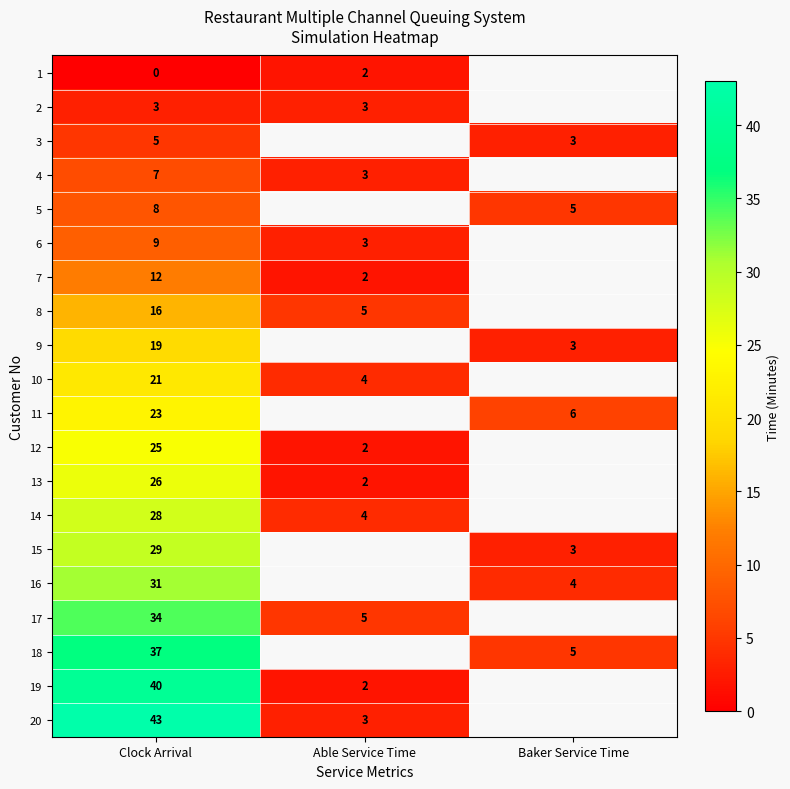

Is it true that 5 equals 1 at Baker Service Time?

False